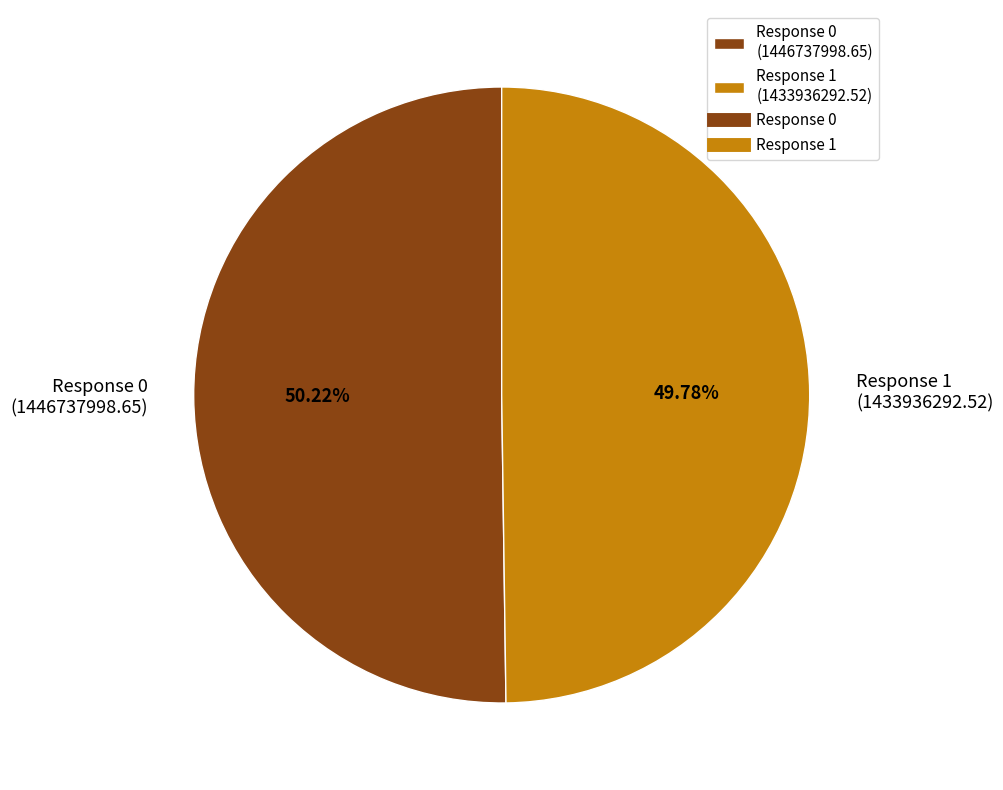

Do Response 0 (1446737998.65) and Response 1 (1433936292.52) together represent more than half of the pie?

Yes